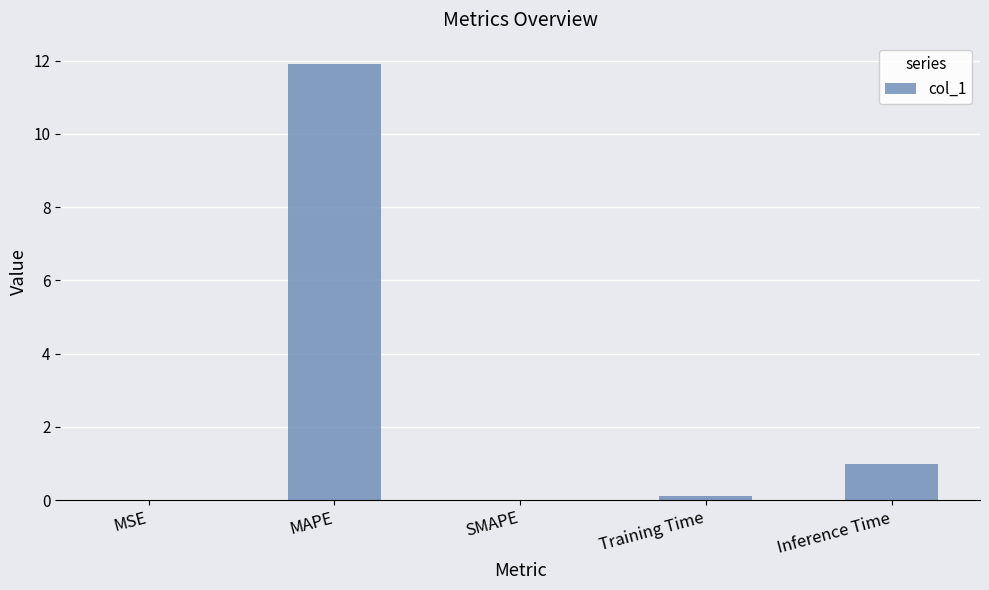

Which label corresponds to the largest value in the chart?

MAPE